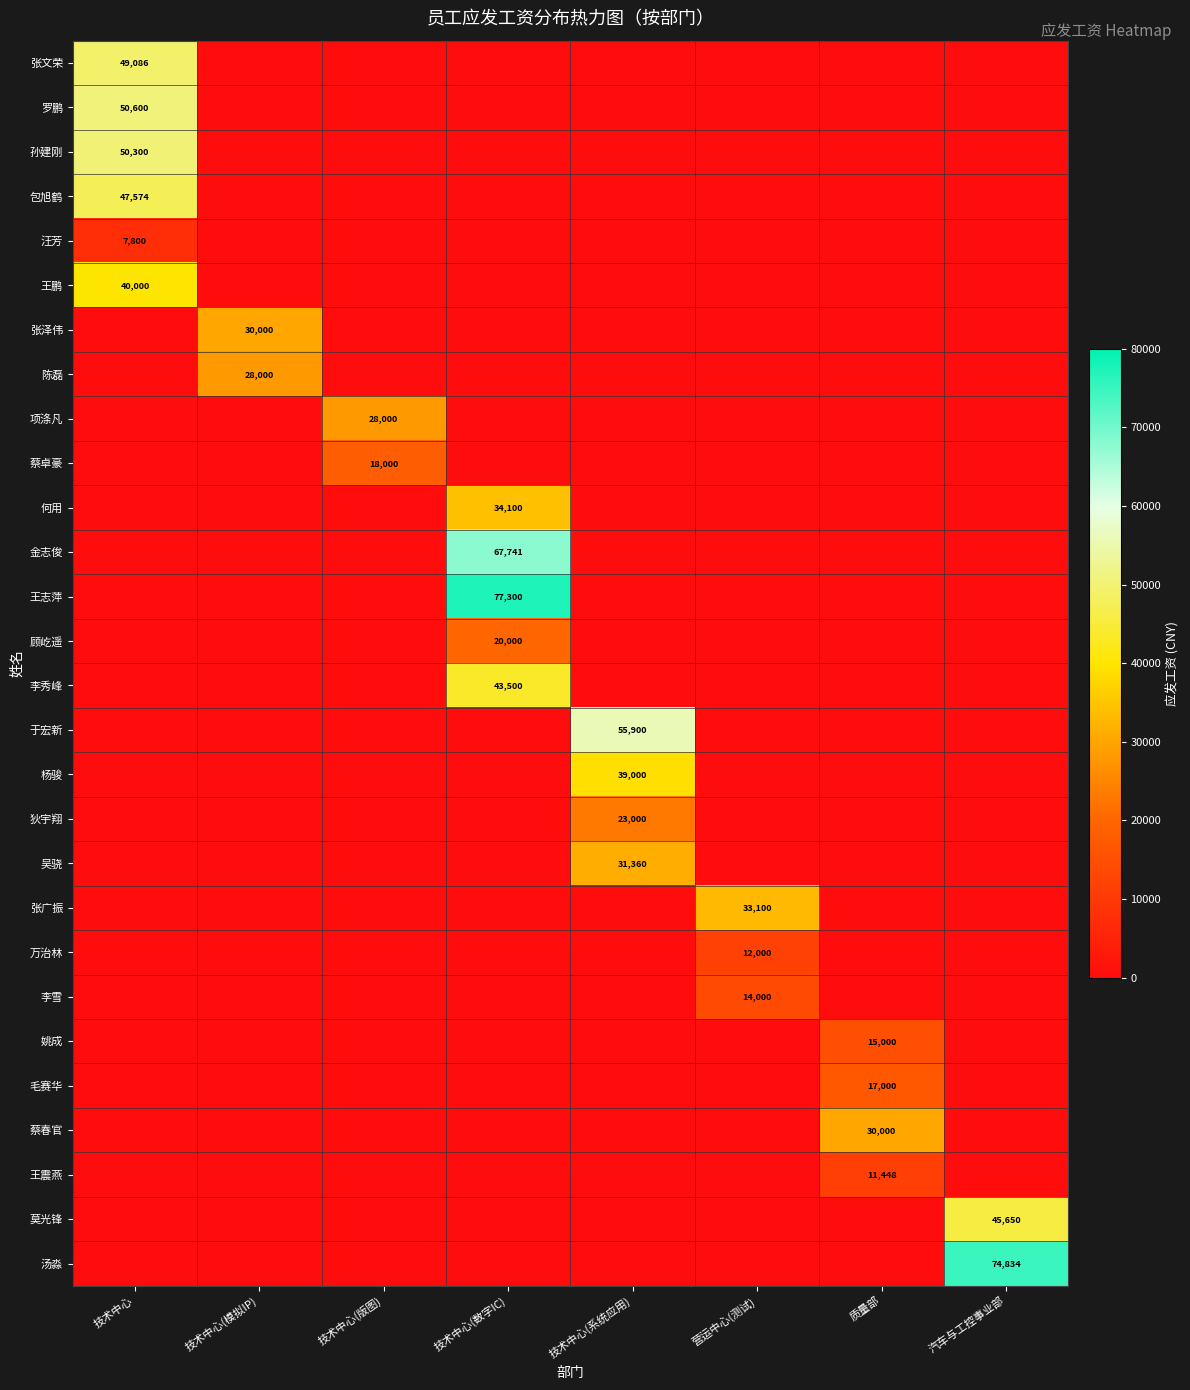

Is it true that 金志俊 equals 67741 at 技术中心(数字IC)?

True